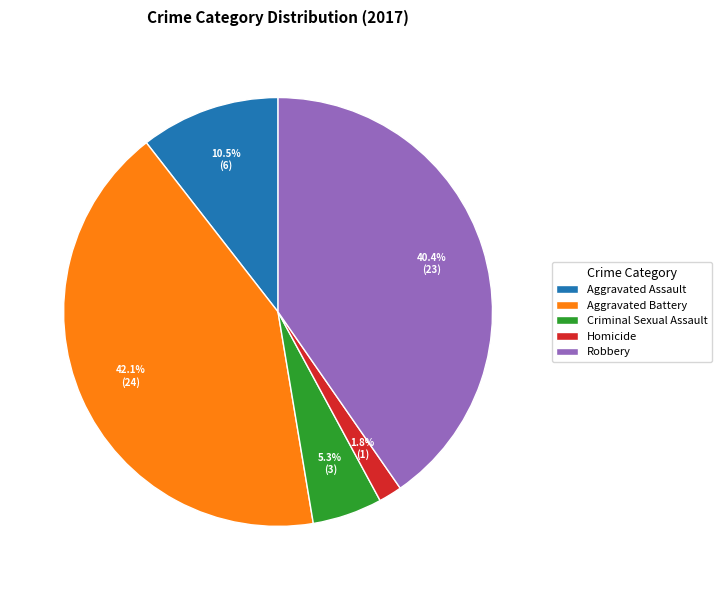

To the nearest percent, what is the average slice percentage?

20%